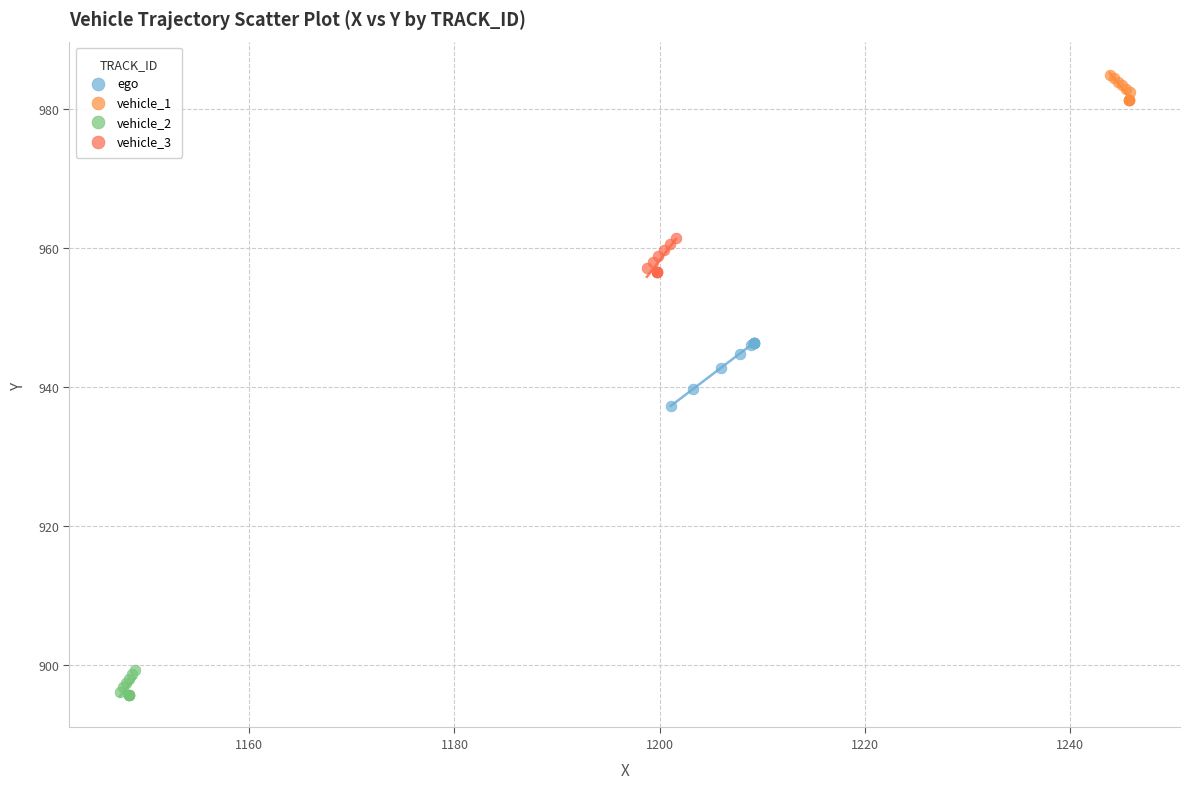

Which series reaches the minimum Y coordinate?

vehicle_2